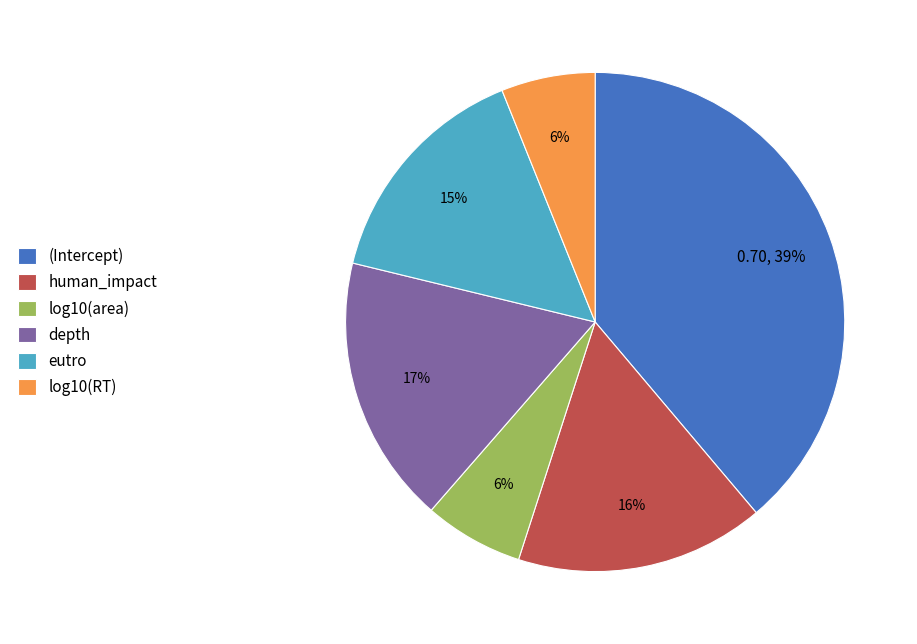

Do human_impact and log10(RT) together represent more than half of the pie?

No